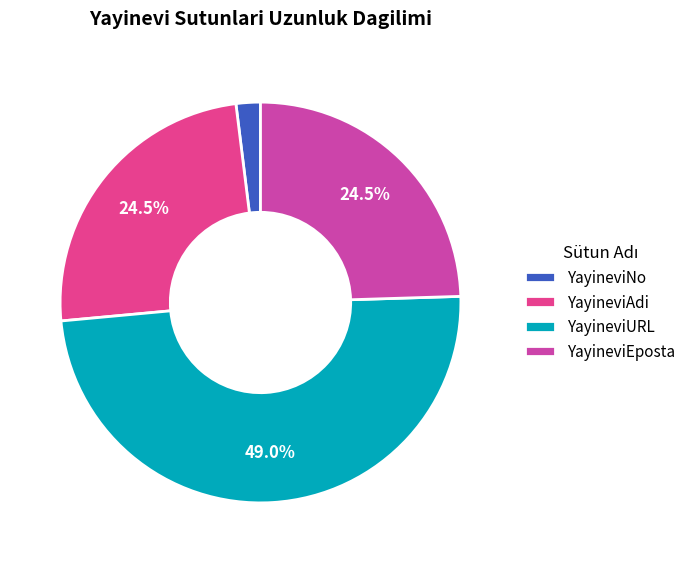

Is YayineviAdi the majority of the pie?

No